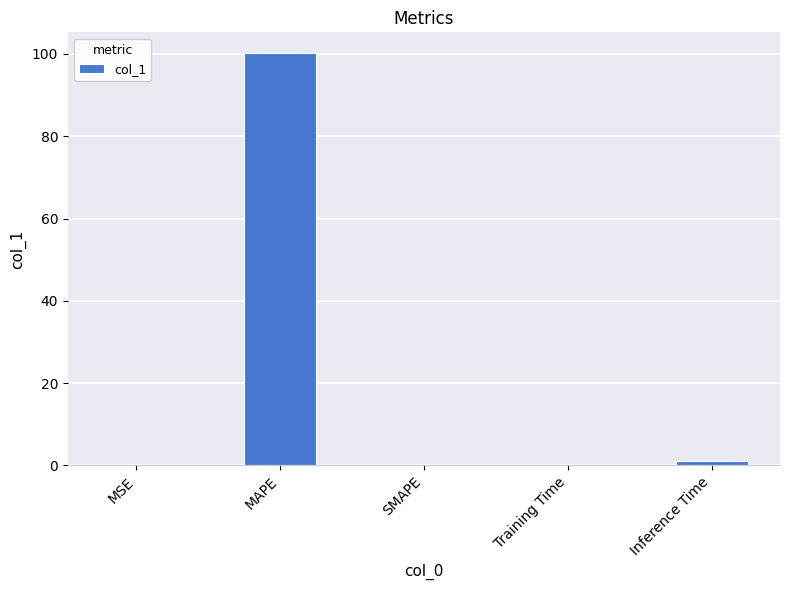

Is it true that the value at SMAPE is 0.0?

True